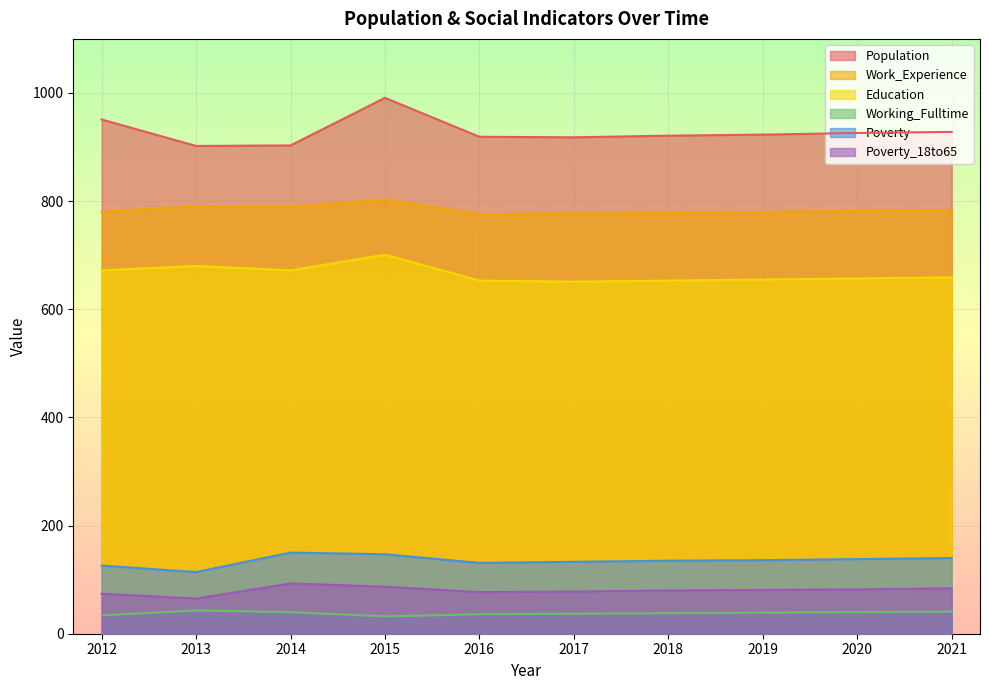

Reading right to left, extract all data points from this chart.

Population: 2021=928	2020=926	2019=923	2018=921	2017=918	2016=919	2015=991	2014=903	2013=902	2012=951
Work_Experience: 2021=783	2020=782	2019=780	2018=778	2017=777	2016=776	2015=803	2014=790	2013=791	2012=780
Education: 2021=659	2020=657	2019=655	2018=653	2017=651	2016=653	2015=701	2014=672	2013=680	2012=672
Working_Fulltime: 2021=41	2020=40	2019=39	2018=38	2017=37	2016=36	2015=32	2014=40	2013=43	2012=34
Poverty: 2021=140	2020=138	2019=136	2018=135	2017=133	2016=131	2015=147	2014=150	2013=114	2012=126
Poverty_18to65: 2021=84	2020=82	2019=81	2018=80	2017=78	2016=77	2015=87	2014=93	2013=65	2012=74